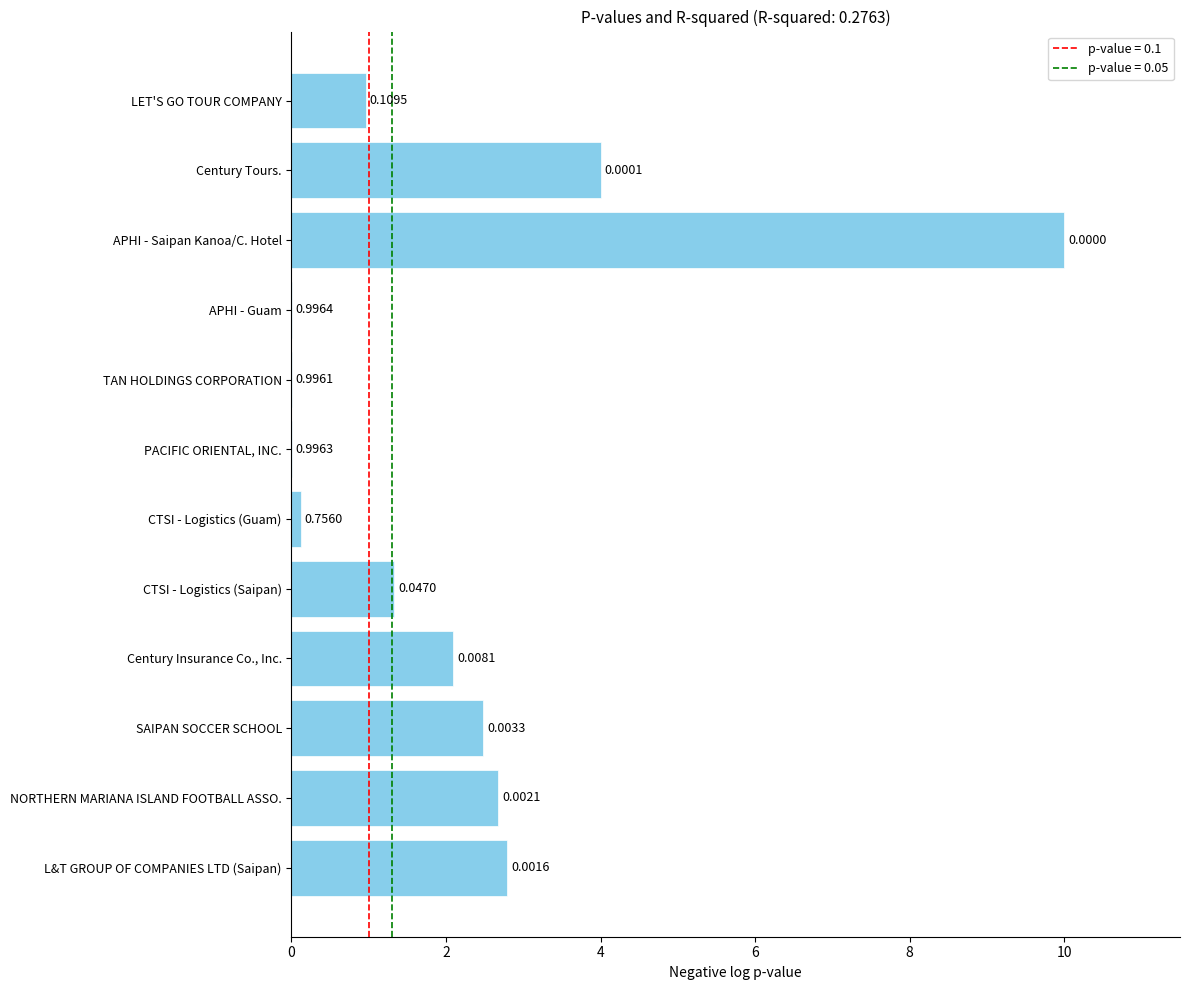

What is the sum of all values?

26.5